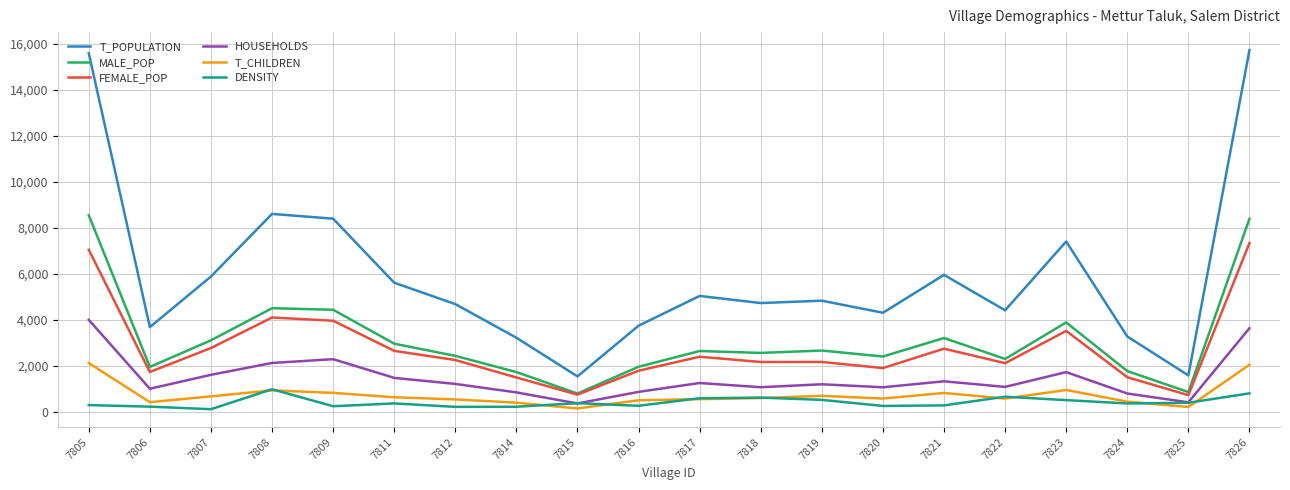

Between 7816 and 7821, which series saw the biggest shift?

T_POPULATION